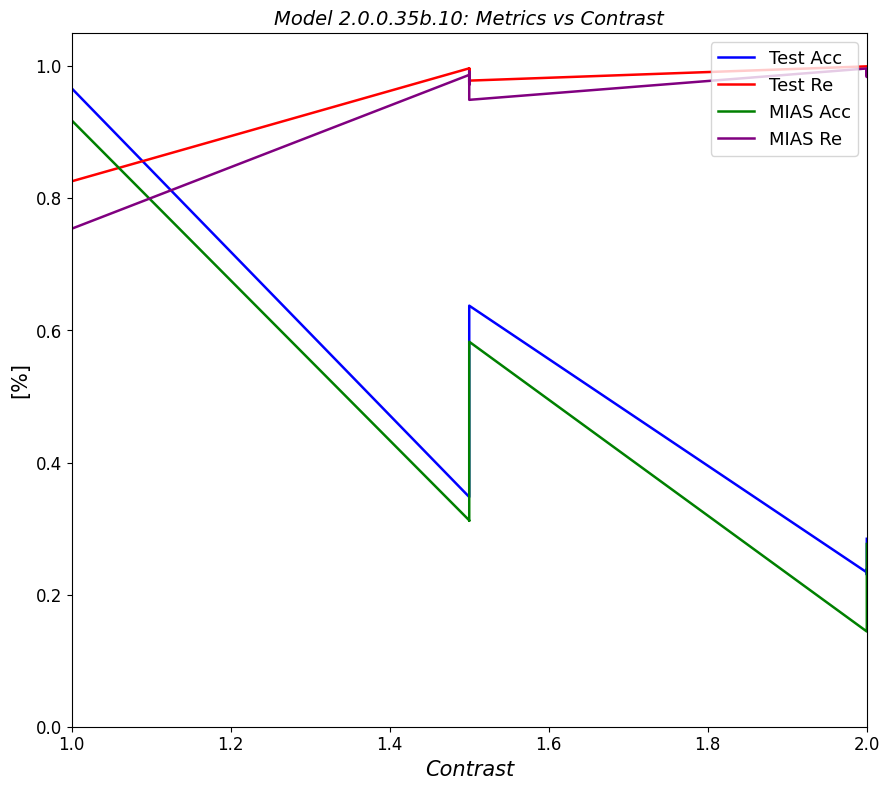

Which series has the widest spread of values?

MIAS Acc